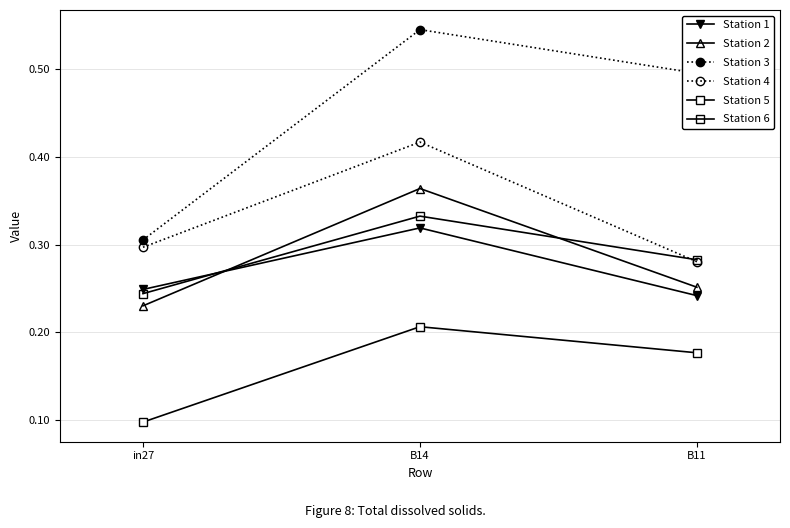

The value of Station 1 at B11 is 0.1. True or false?

False